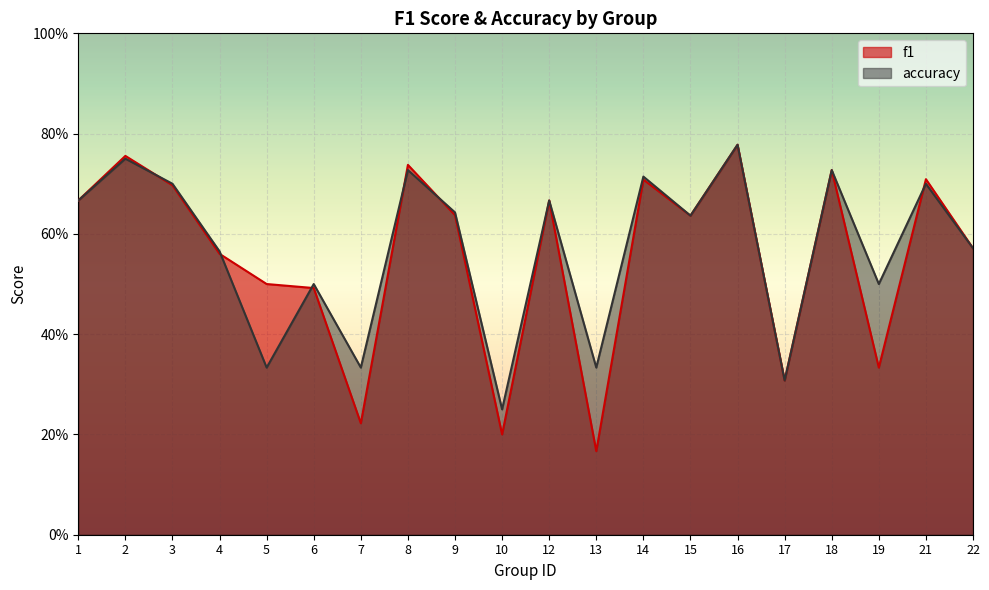

What is the minimum value for f1?

0.2